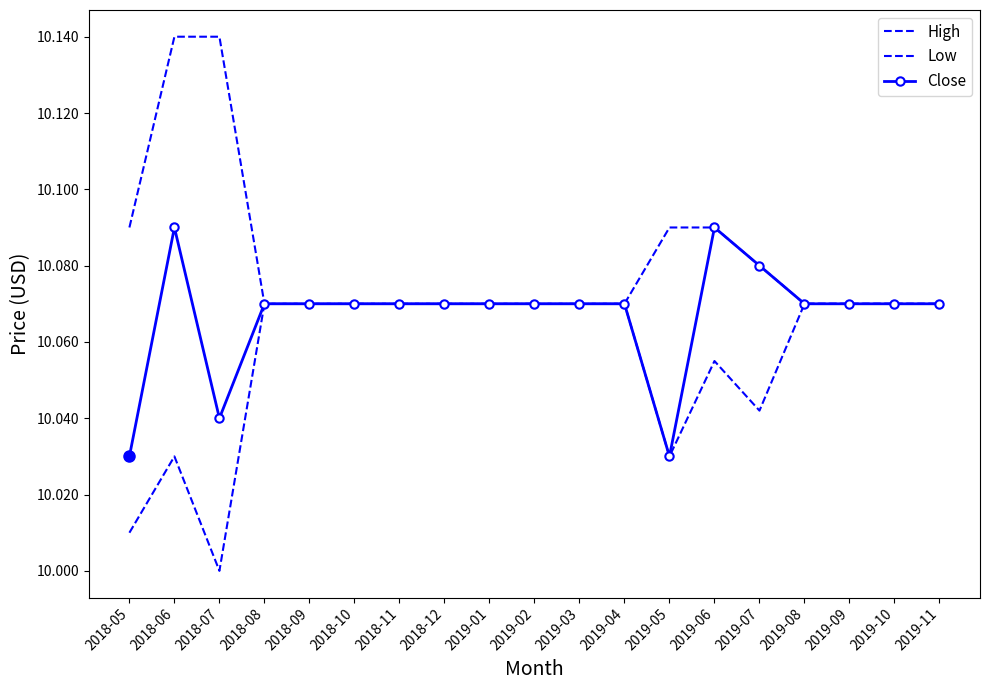

What is the value of the High point at the 6th from the left?

10.1